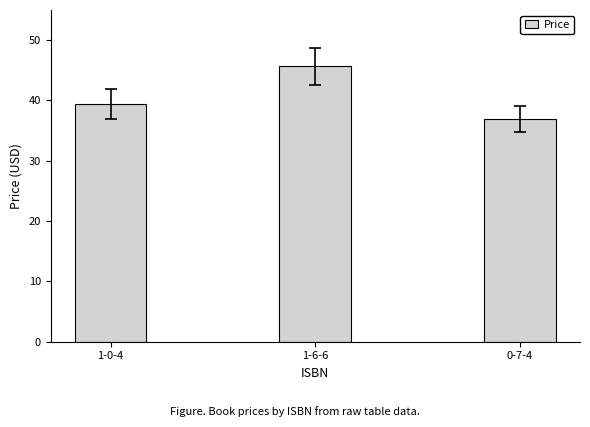

What is the greatest value displayed?

45.7